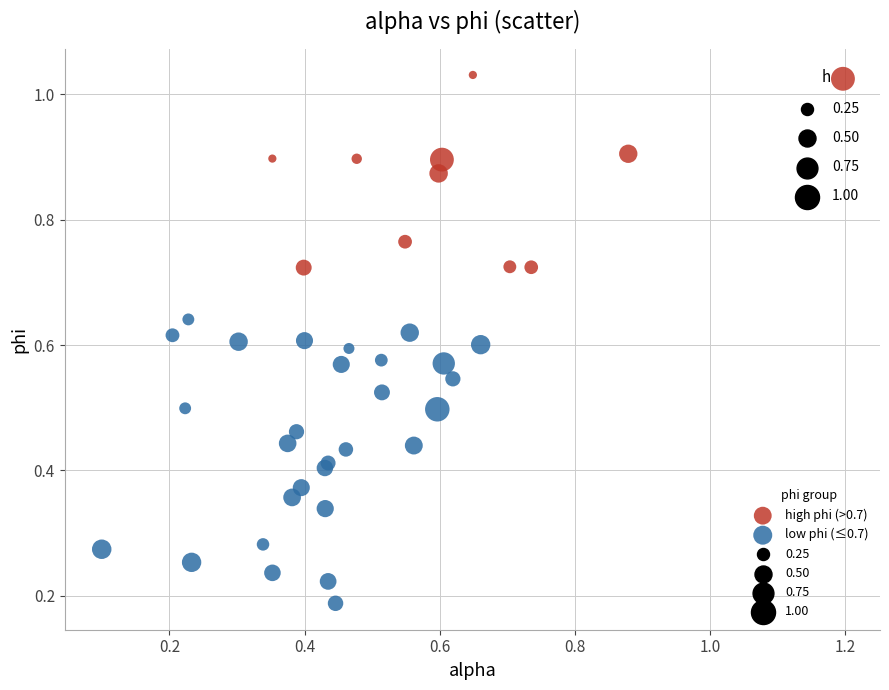

Which series contains the lowest Y value?

low phi (≤0.7)